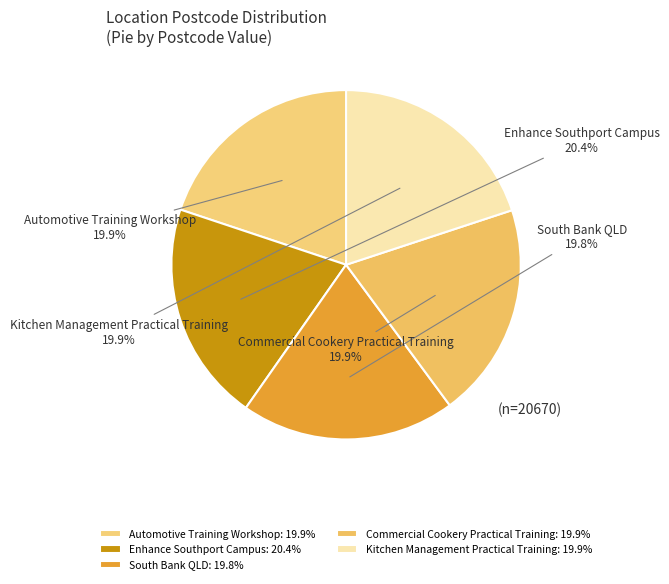

Which category has the smallest portion of the pie?

South Bank QLD